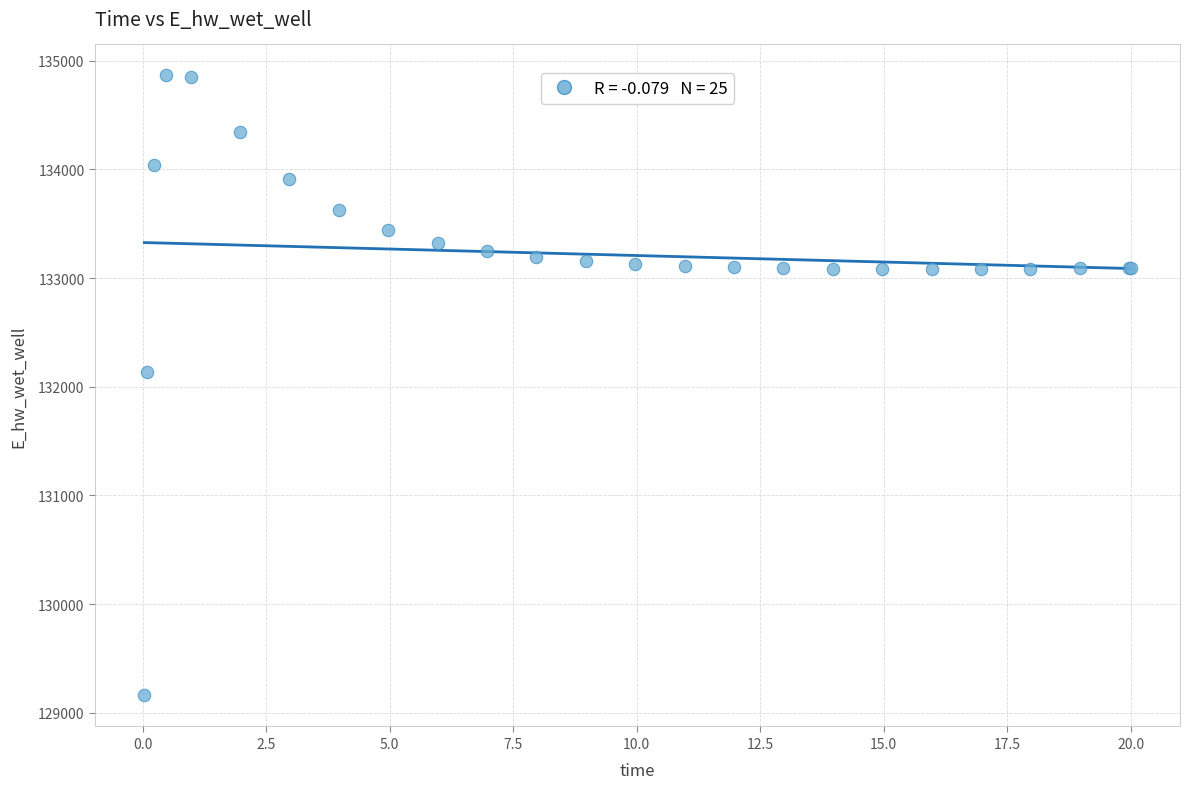

What Y value in the scatter plot is closest to 132011?

132136.4